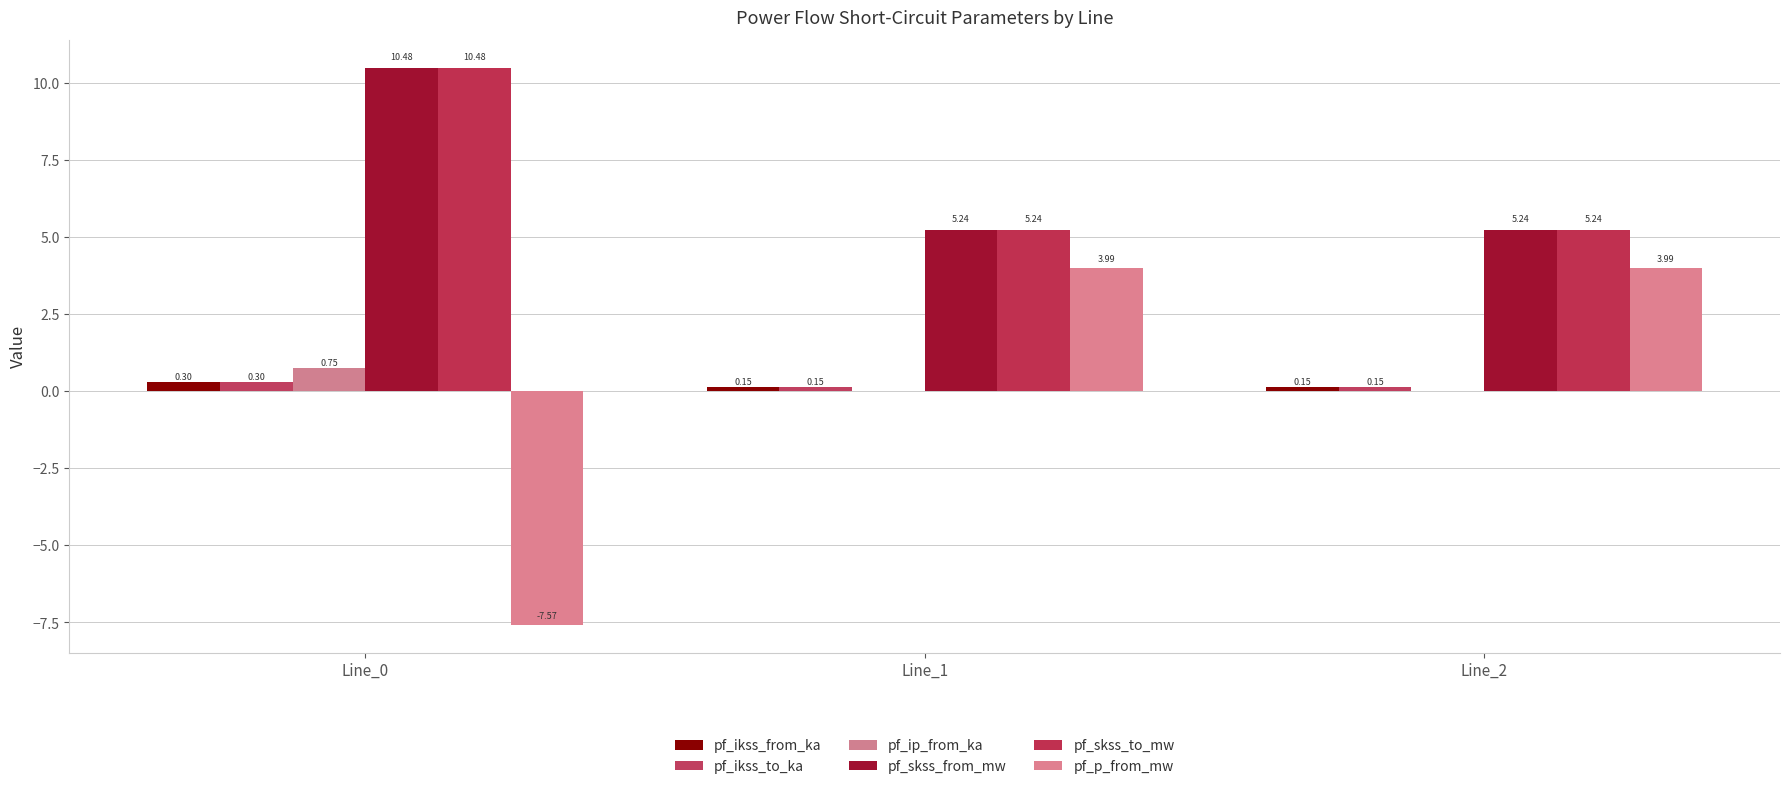

How many data points does each series have?

3